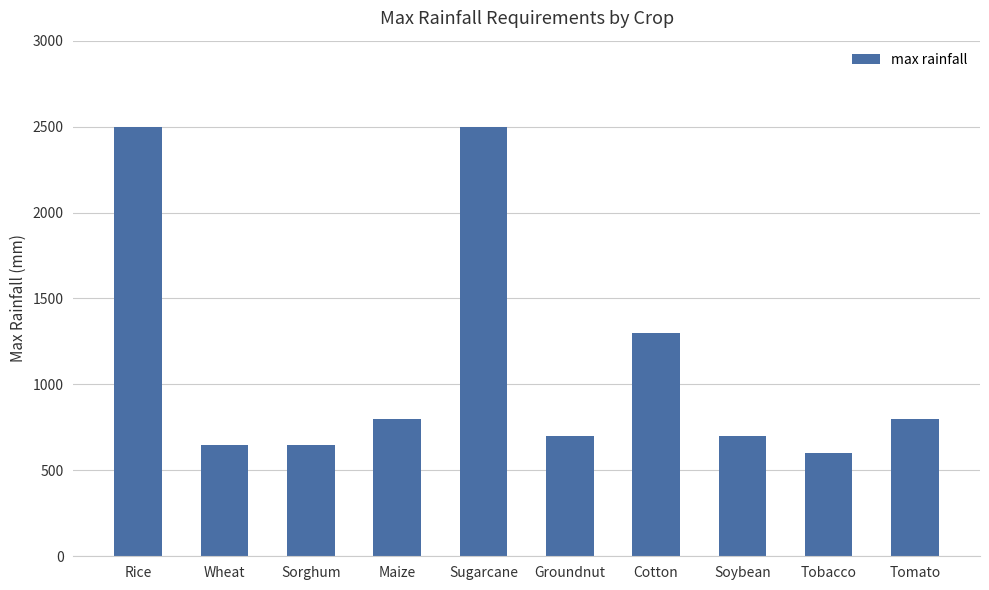

Does the chart contain any negative values?

No